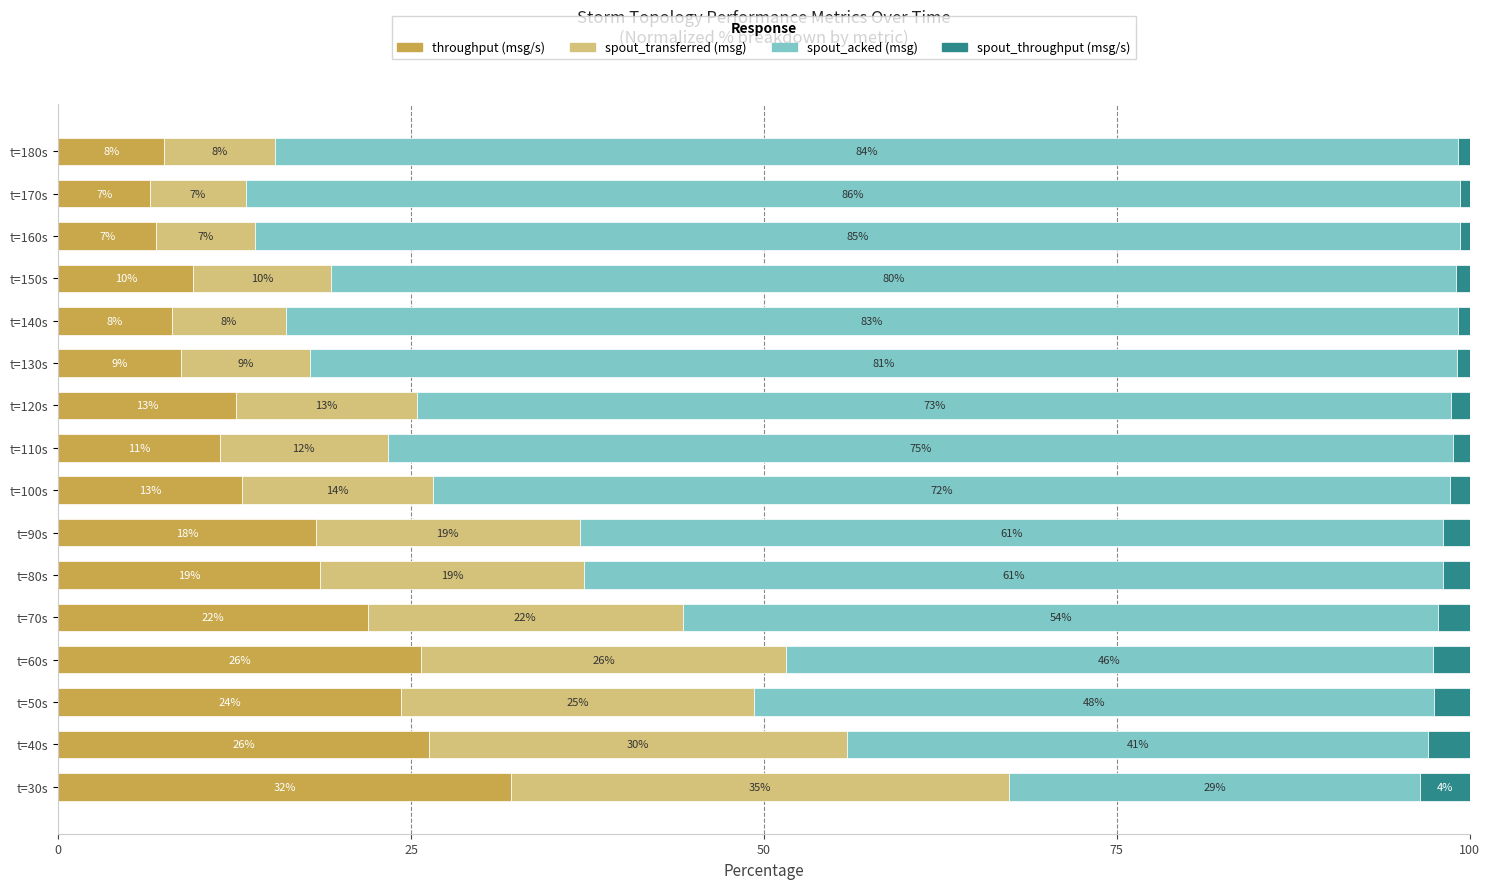

What is the total value across all series at t=40s?

100.0